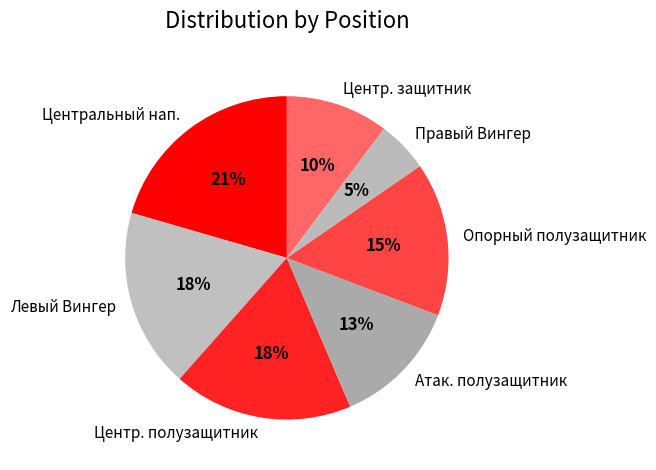

To the nearest percent, what portion does Опорный полузащитник represent?

15%